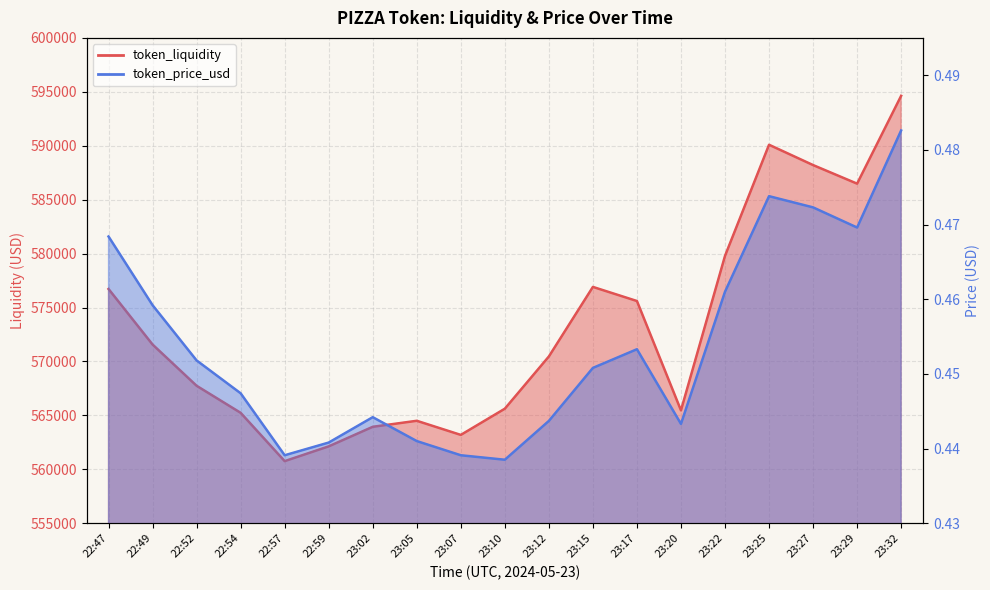

What is the total value across all series at 22:54?

565235.2